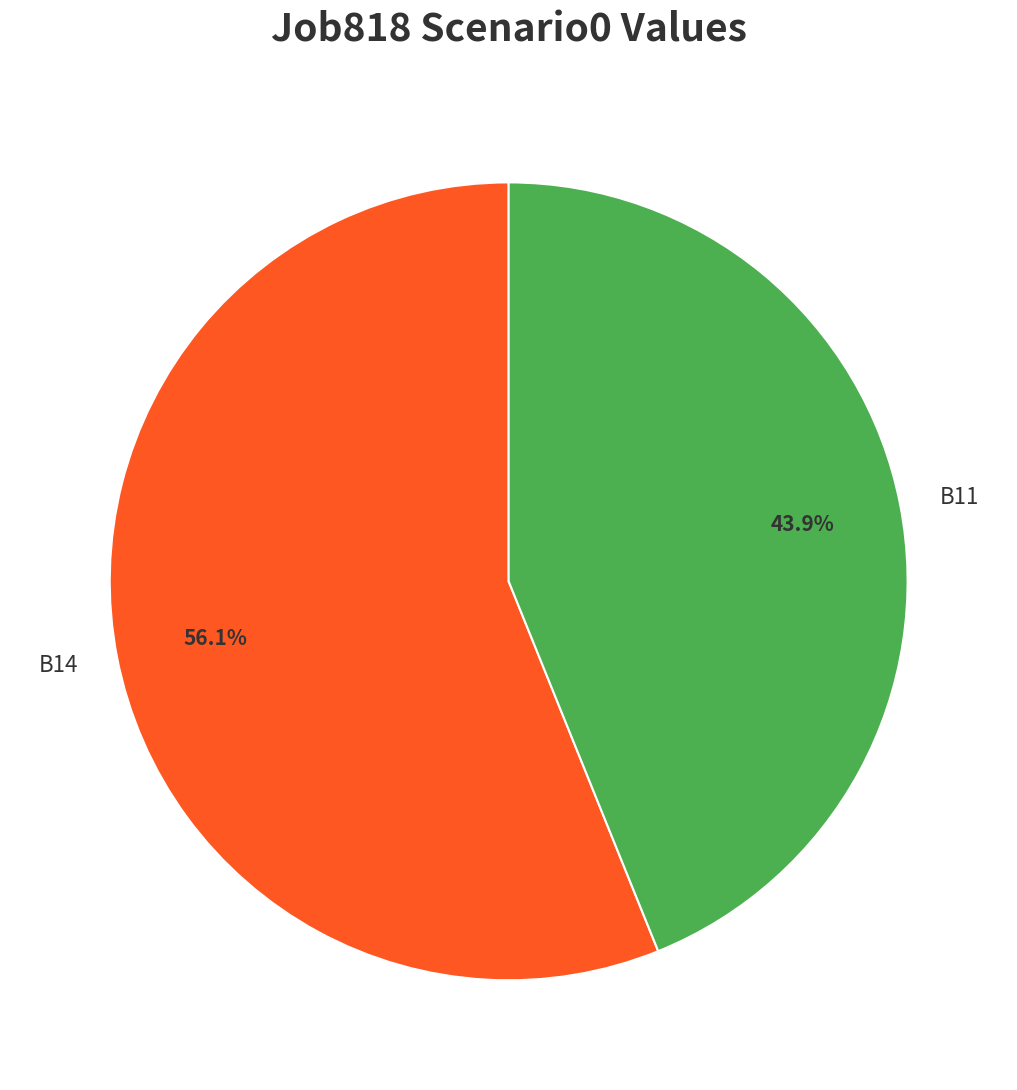

Rank the categories by value from lowest to highest.

B11, B14